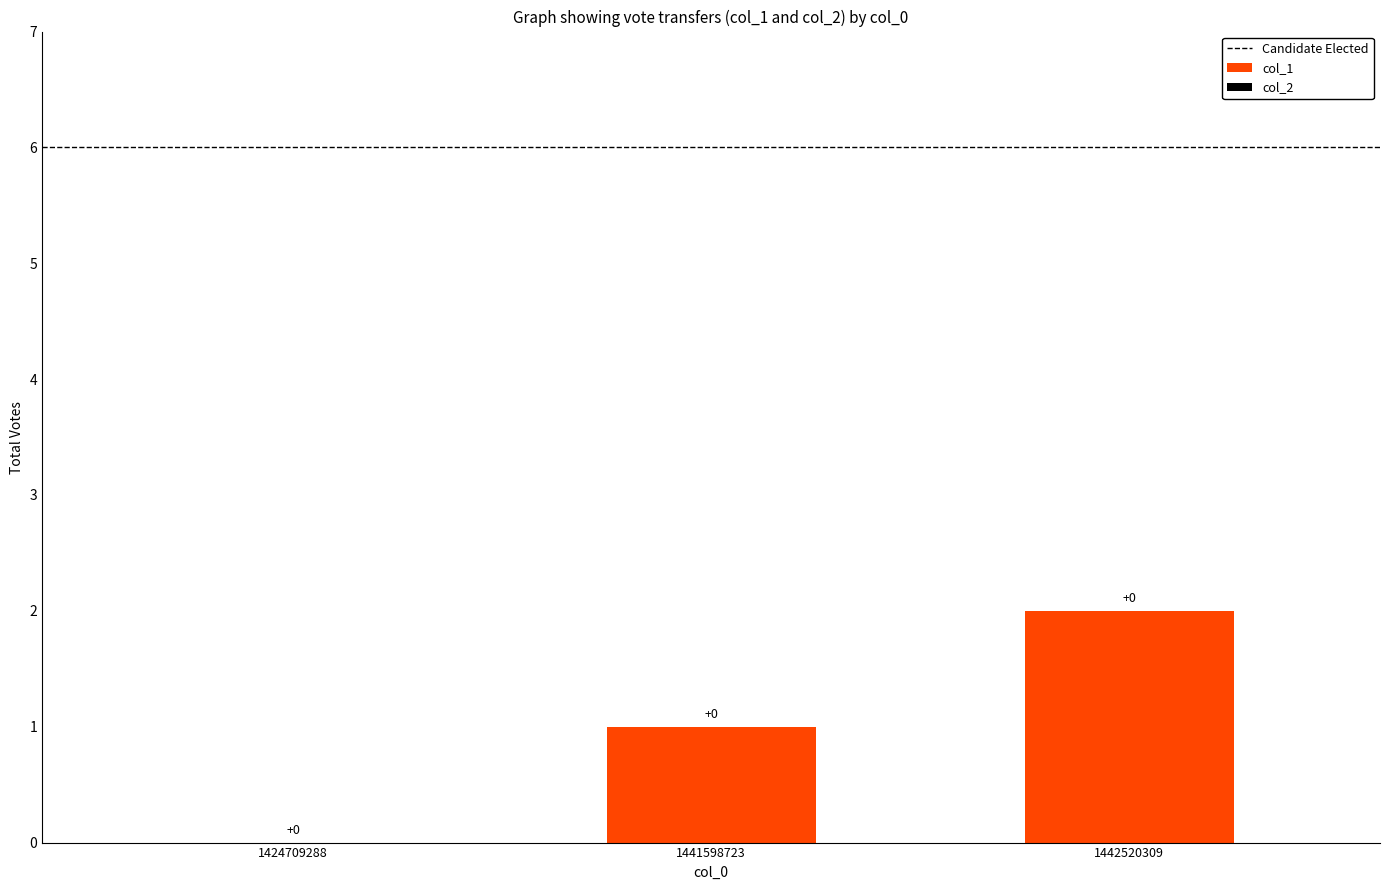

What is the sum of the values at 1424709288 and 1442520309?

2